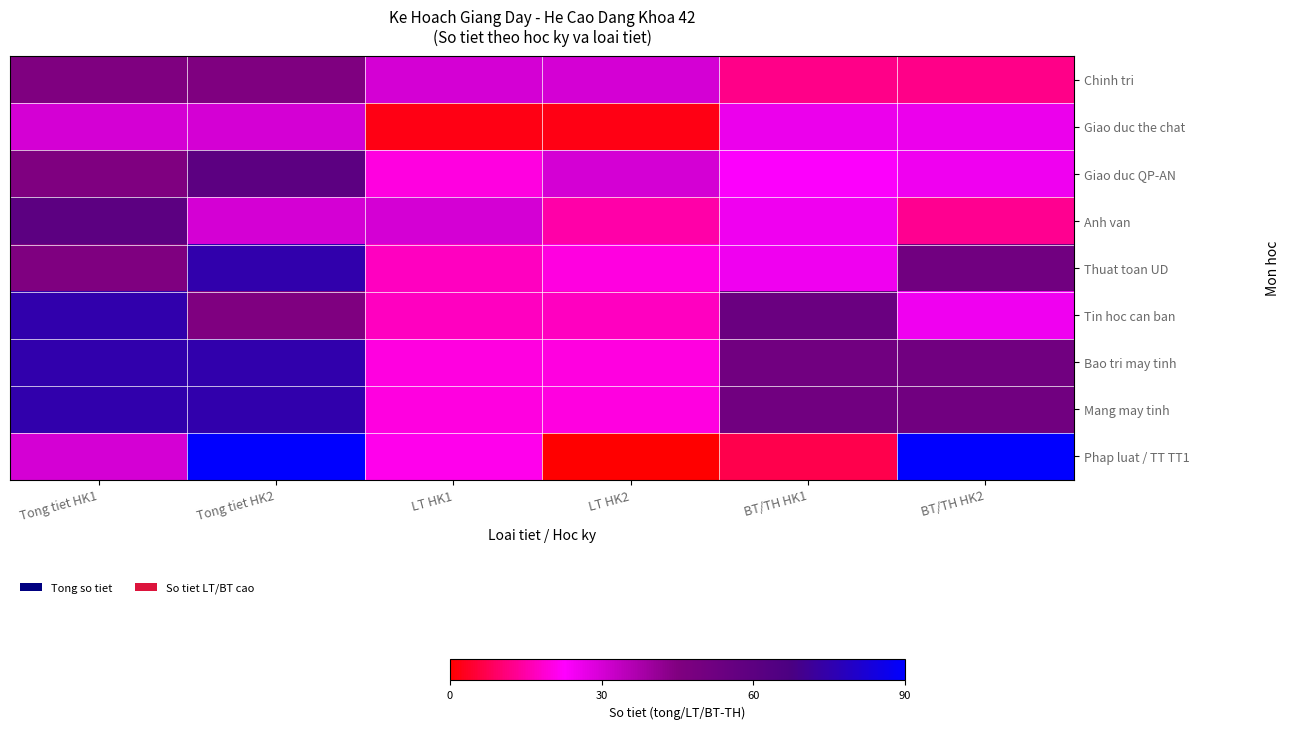

Which series has the widest spread of values?

Phap luat / TT TT1